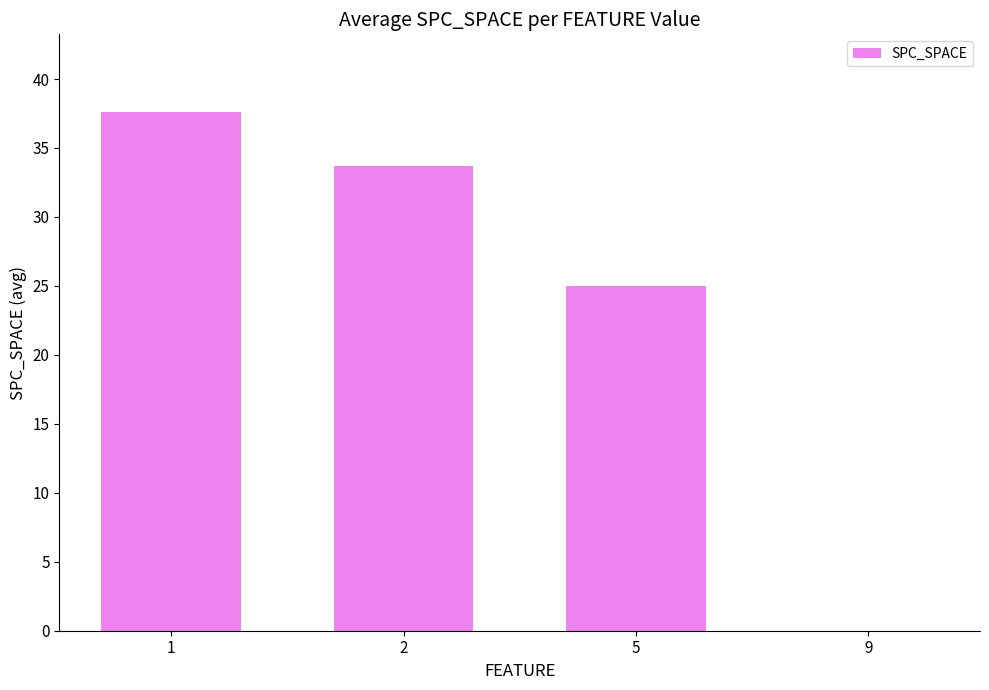

What is the change in value from 1 to 9?

-37.6